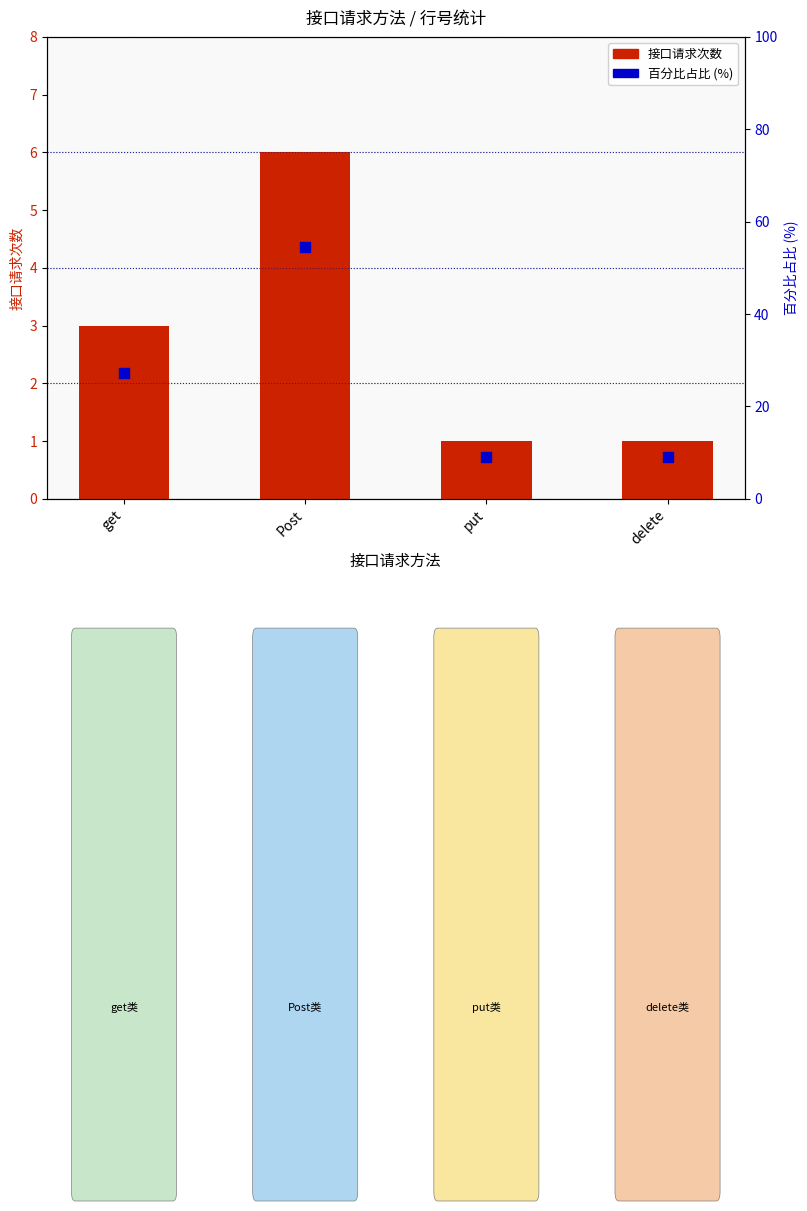

What are all the series names shown in the legend?

接口请求次数, 百分比占比 (%)